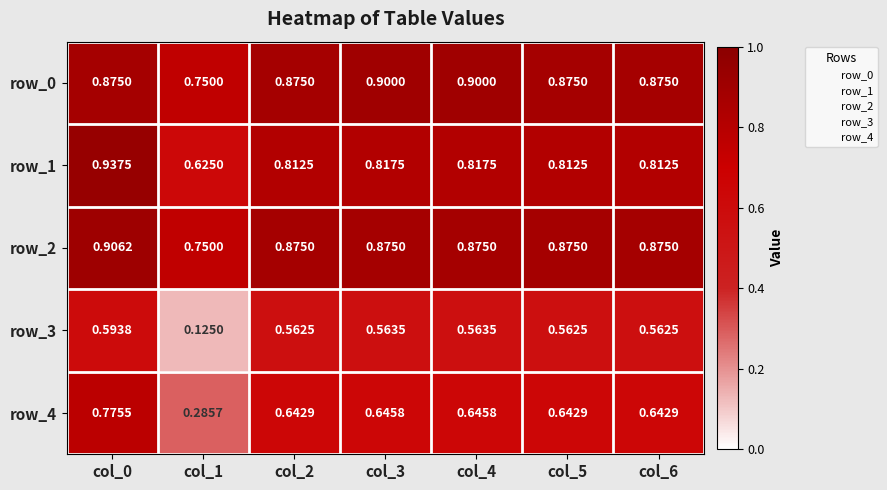

Which series has the largest total across all categories?

row_0